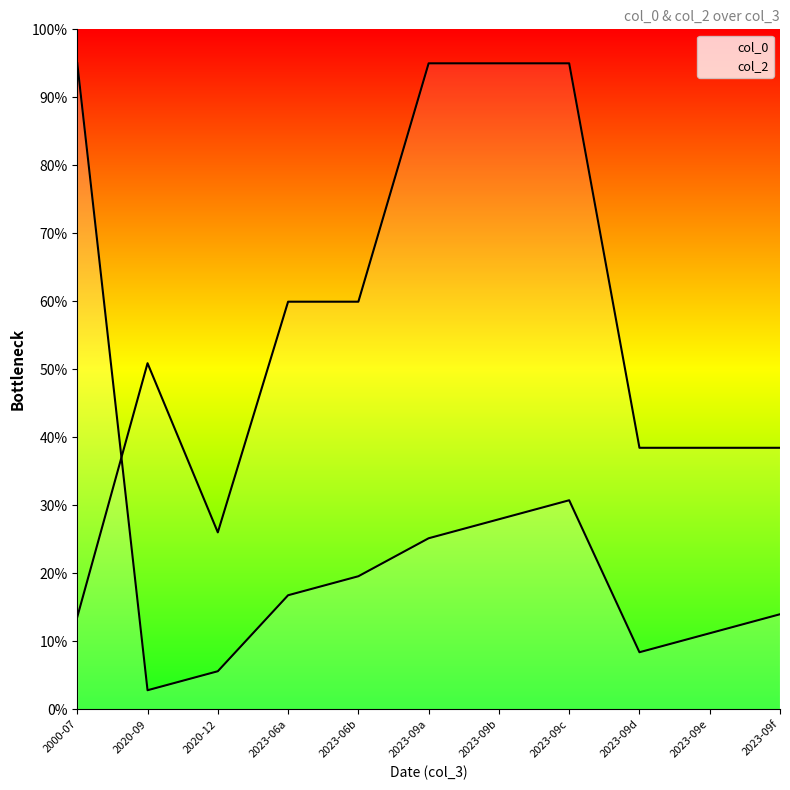

Reading left to right, transcribe all the data shown in this chart.

col_0: 2000-07=95.0	2020-09=2.8	2020-12=5.6	2023-06a=16.8	2023-06b=19.6	2023-09a=25.1	2023-09b=27.9	2023-09c=30.7	2023-09d=8.4	2023-09e=11.2	2023-09f=14.0
col_2: 2000-07=13.6	2020-09=50.9	2020-12=26.0	2023-06a=59.9	2023-06b=59.9	2023-09a=95.0	2023-09b=95.0	2023-09c=95.0	2023-09d=38.5	2023-09e=38.5	2023-09f=38.5